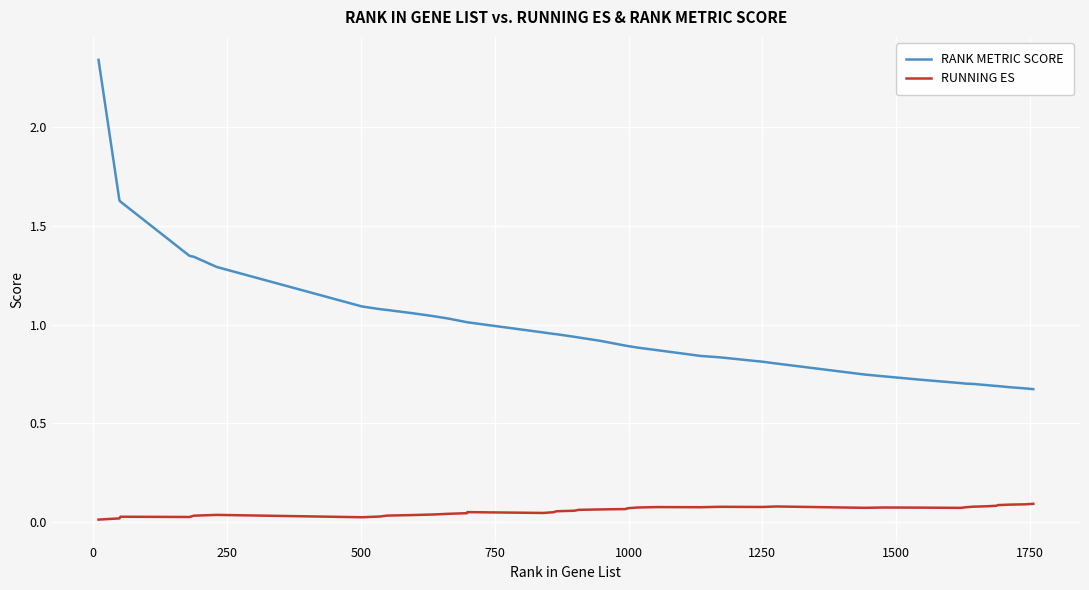

Which series has the largest range (max minus min)?

RANK METRIC SCORE